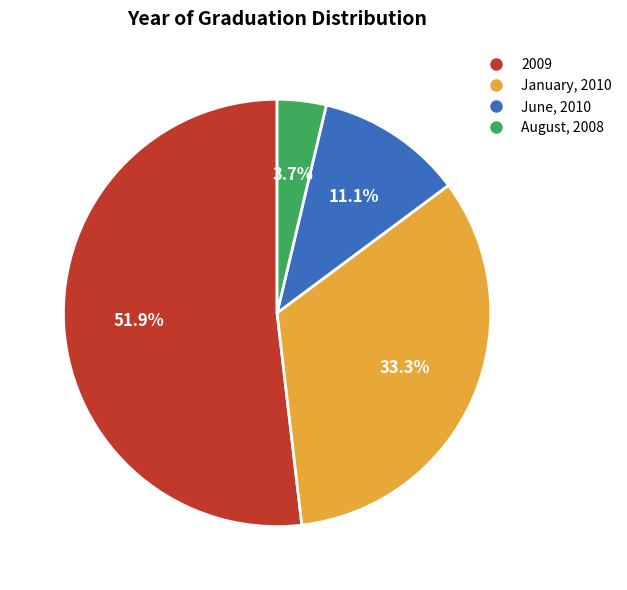

Count the number of slices in the pie.

4